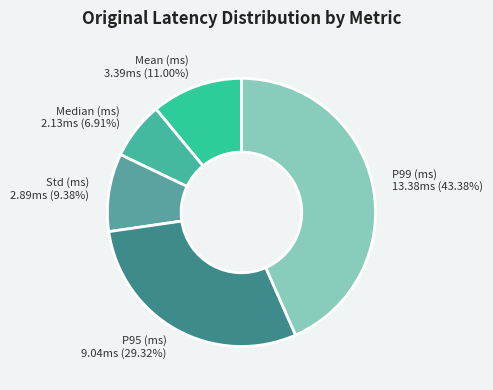

Does Median (ms) represent more than half of the total?

No